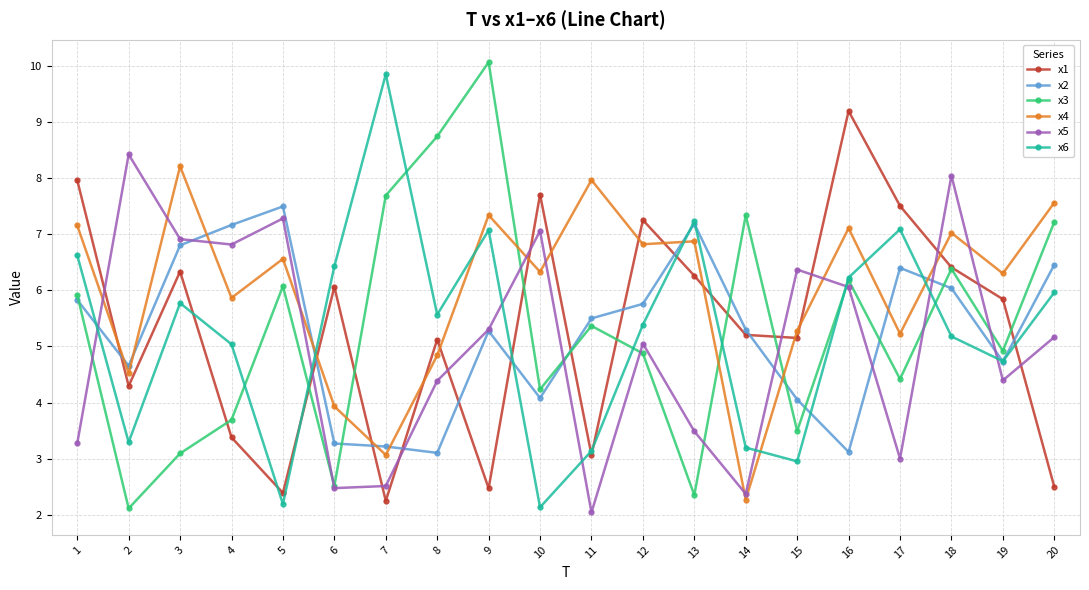

True or false: x5 and x6 intersect in this chart.

True